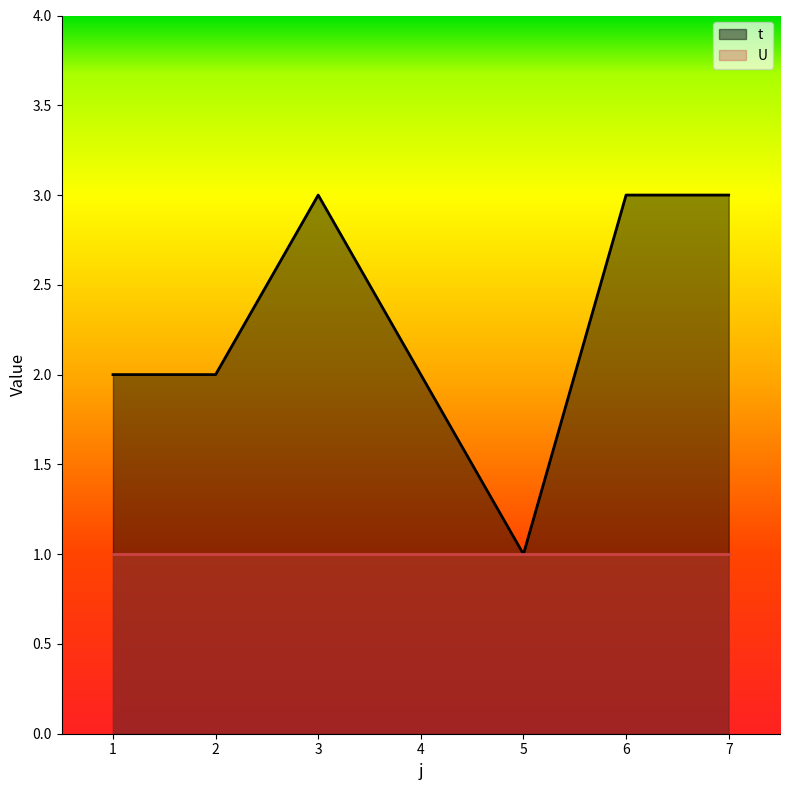

List the labels in order of value, smallest first.

5, 1, 2, 4, 3, 6, 7